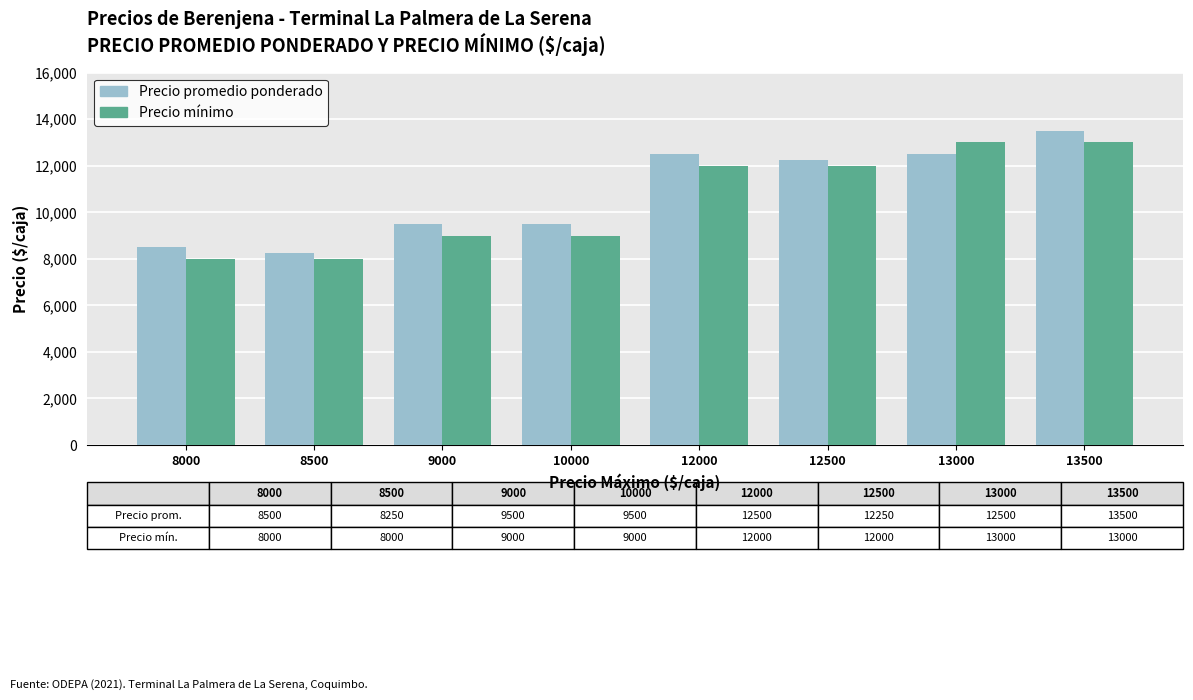

How many values in the Precio mínimo series are below 12000?

4